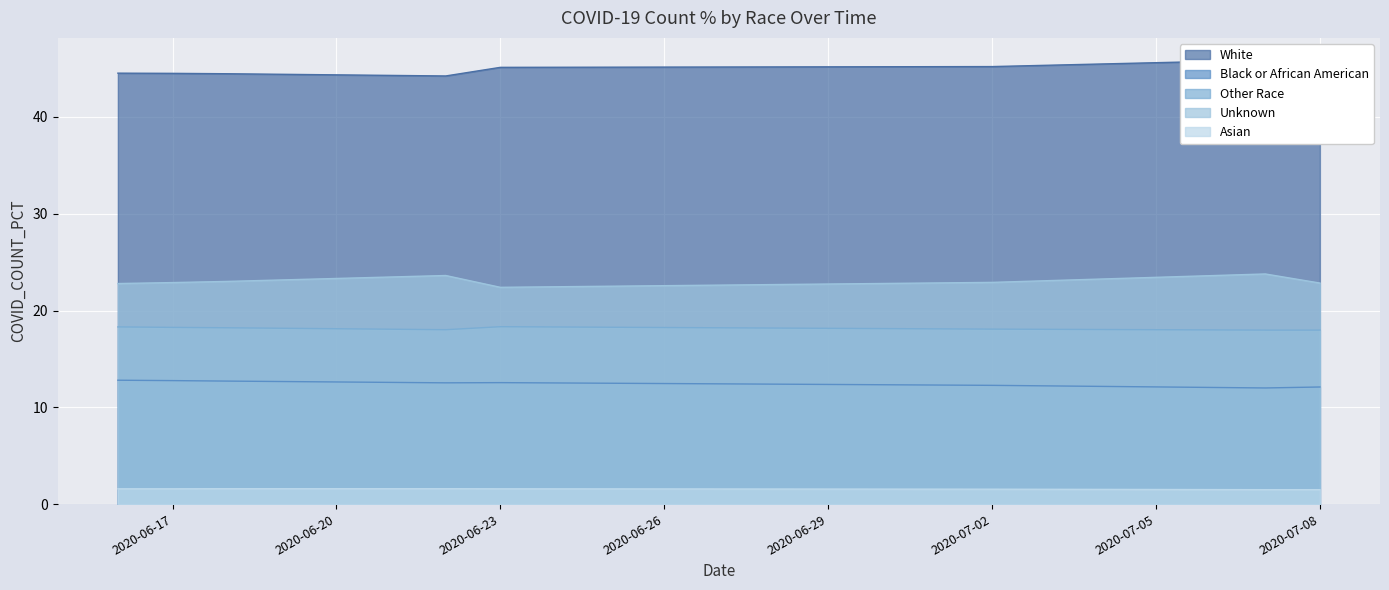

Reading left to right, what are all the values shown in this chart?

0=1.6	1=12.8	2=18.3	3=22.8	4=44.5	5=12.8	6=22.9	7=1.6	8=44.5	9=18.3	10=1.6	11=44.5	12=18.2	13=23.0	14=12.7	15=18.0	16=1.6	17=23.6	18=12.5	19=44.2	20=1.6	21=18.3	22=45.1	23=12.6	24=22.4	25=1.5	26=18.1	27=45.2	28=12.3	29=22.9	30=45.9	31=23.8	32=12.0	33=1.5	34=18.0	35=18.0	36=45.7	37=22.8	38=12.1	39=1.5